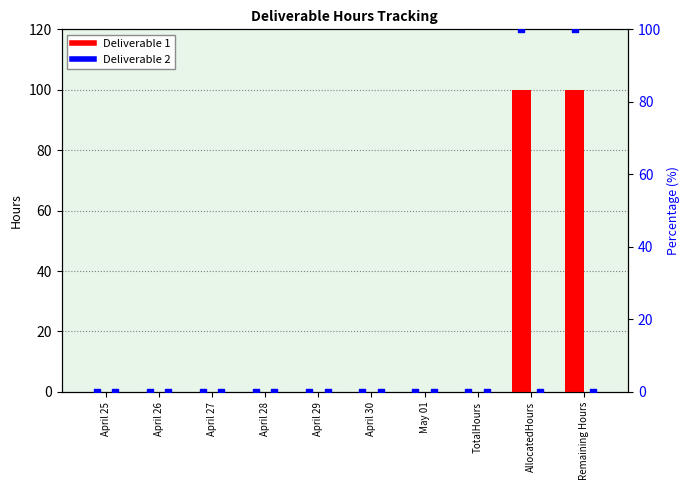

What are all the series names shown in the legend?

Deliverable 1, Deliverable 2, Deliverable 1 %, Deliverable 2 %